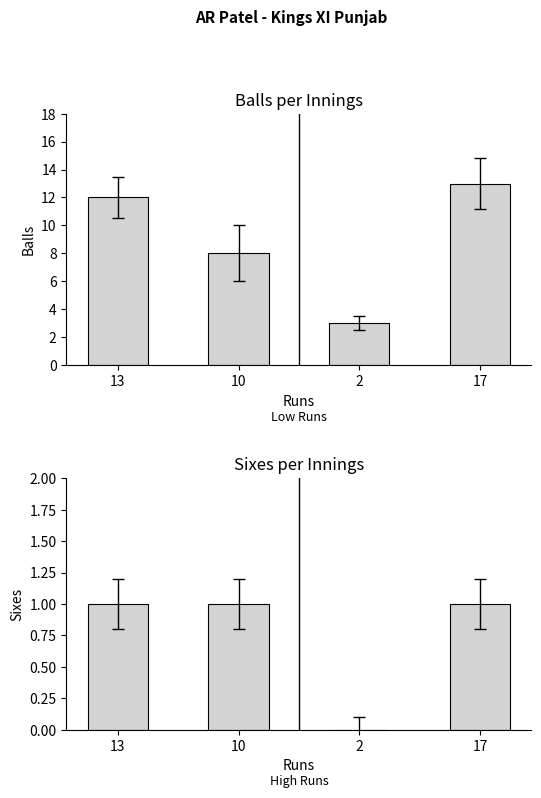

Rank the categories by Balls value from highest to lowest.

17, 13, 10, 2